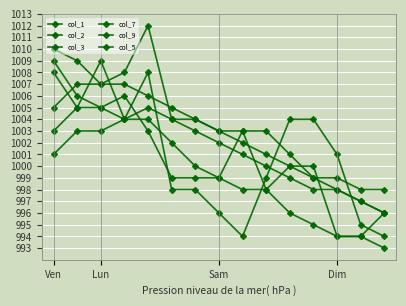

Between which two adjacent categories do col_5 and col_3 first intersect?

Ven and Lun